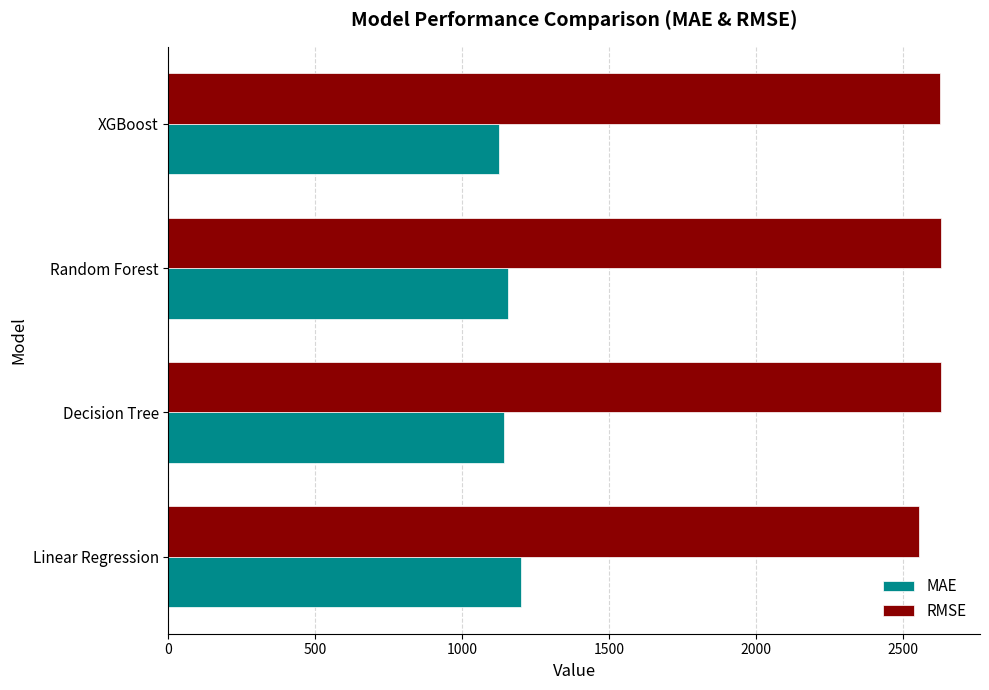

What is the sum of the RMSE values at Random Forest and Linear Regression?

5187.2